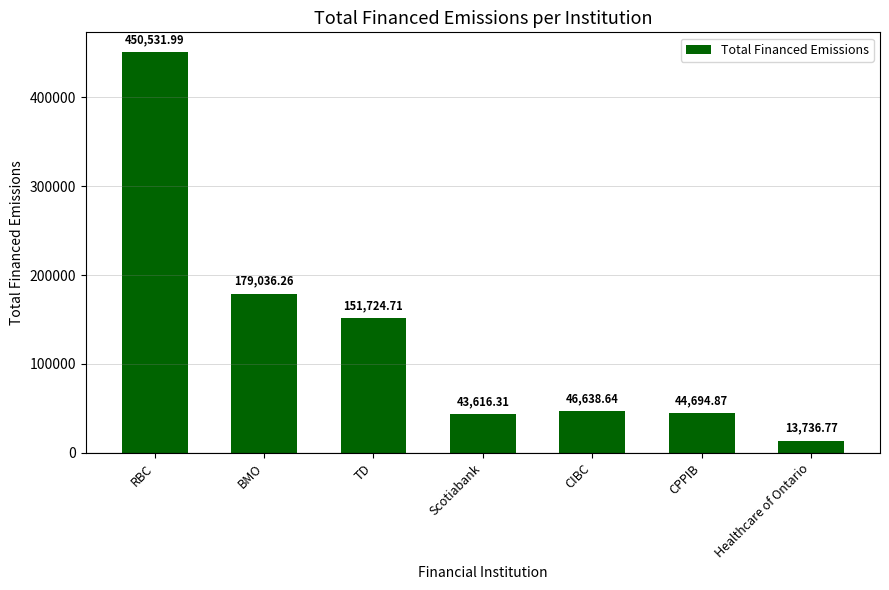

Reading right to left, extract all data points from this chart.

13736.8	44694.9	46638.6	43616.3	151724.7	179036.3	450532.0